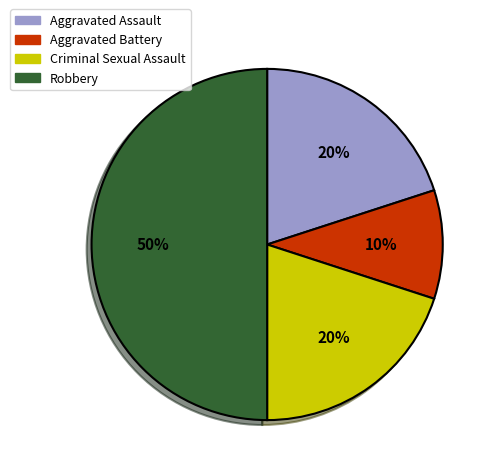

What is the smallest slice in the pie chart?

Aggravated Battery